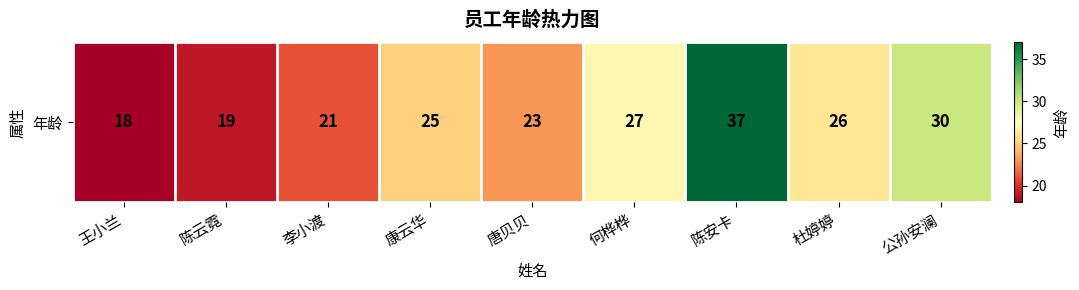

List the labels in order of value, smallest first.

王小兰, 陈云霓, 李小渡, 唐贝贝, 康云华, 杜婷婷, 何桦桦, 公孙安澜, 陈安卡